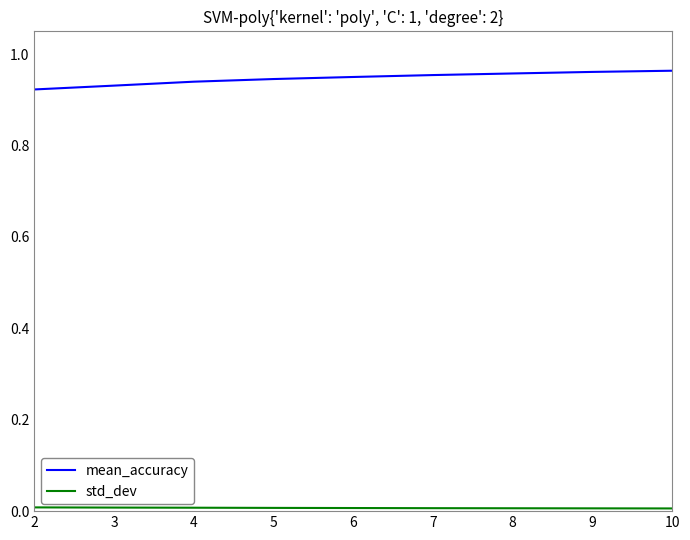

True or false: mean_accuracy has a value of 0.4 at 3.

False